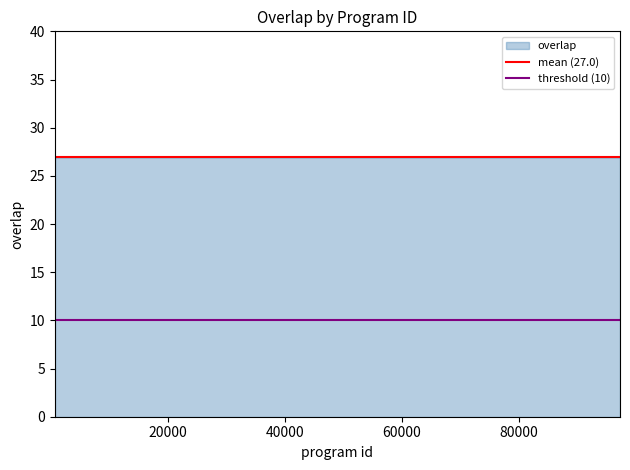

What is the value of the mean (27.0) point at the 2nd from the left?

27